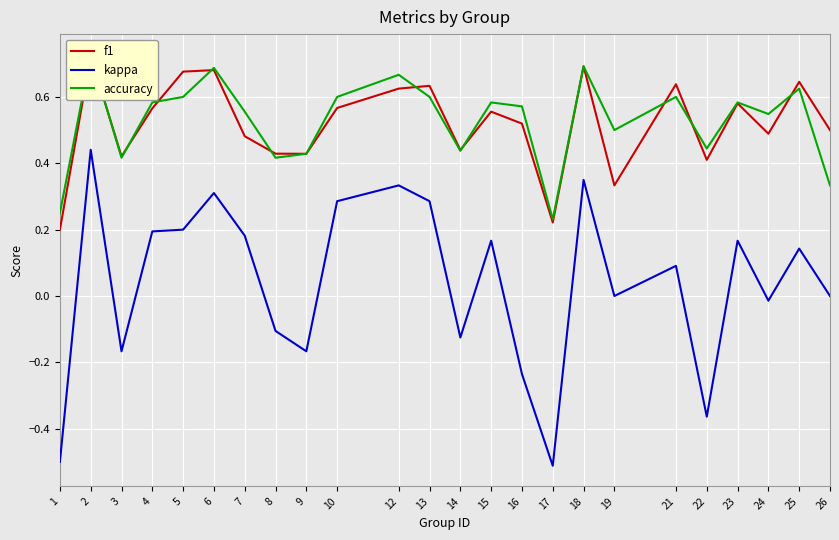

What are all the series names shown in the legend?

f1, kappa, accuracy